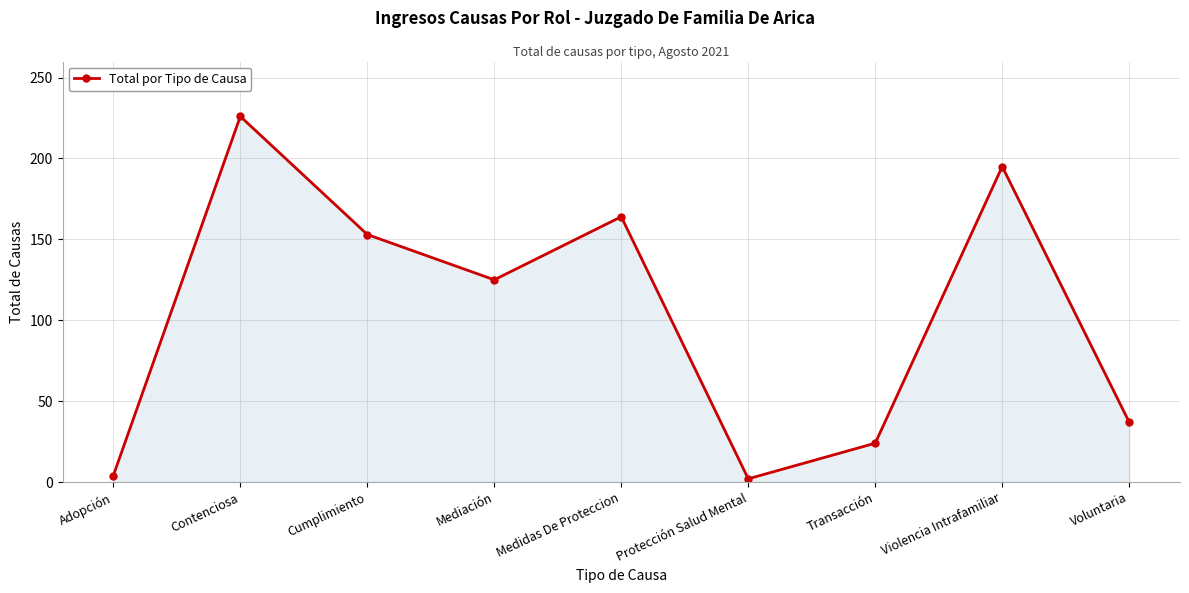

What is the average value?

103